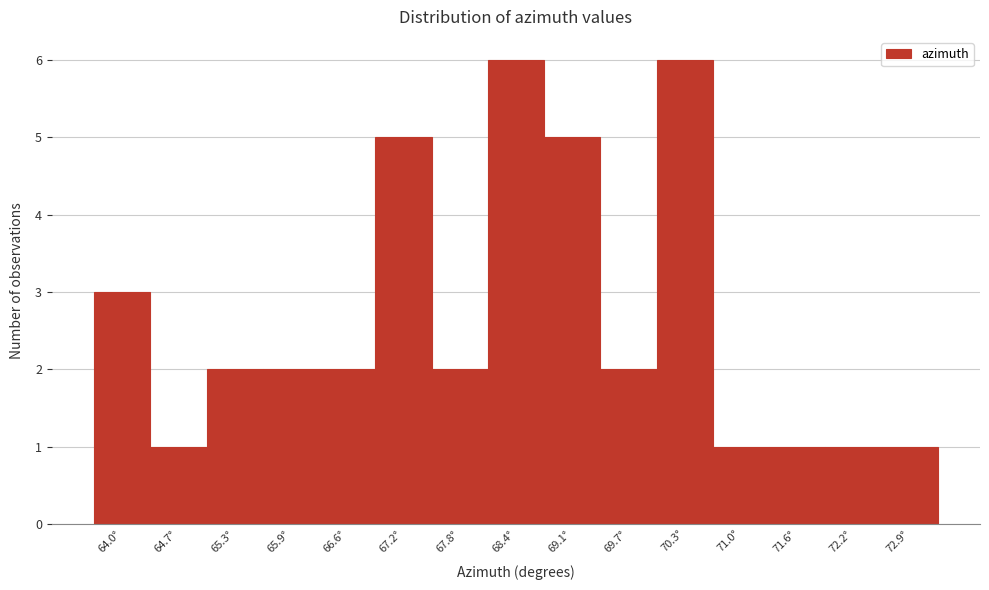

Reading left to right, list all the values displayed in this chart.

64.0°=3	64.7°=1	65.3°=2	65.9°=2	66.6°=2	67.2°=5	67.8°=2	68.4°=6	69.1°=5	69.7°=2	70.3°=6	71.0°=1	71.6°=1	72.2°=1	72.9°=1